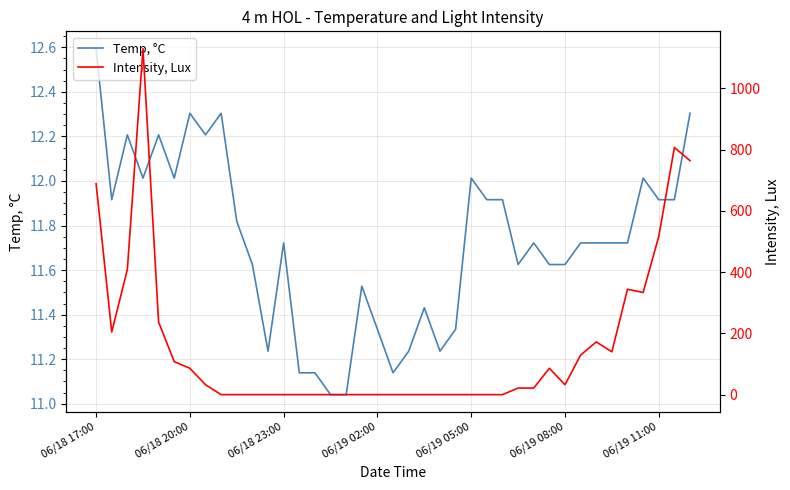

After their last crossing, which series has the higher values: Temp, °C or Intensity, Lux?

Intensity, Lux